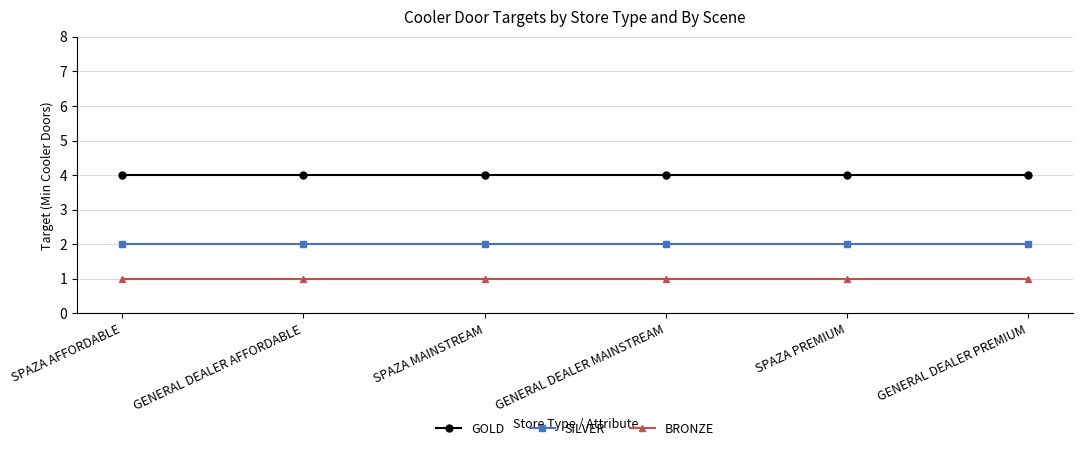

Is it true that GOLD equals 4 at SPAZA AFFORDABLE?

True